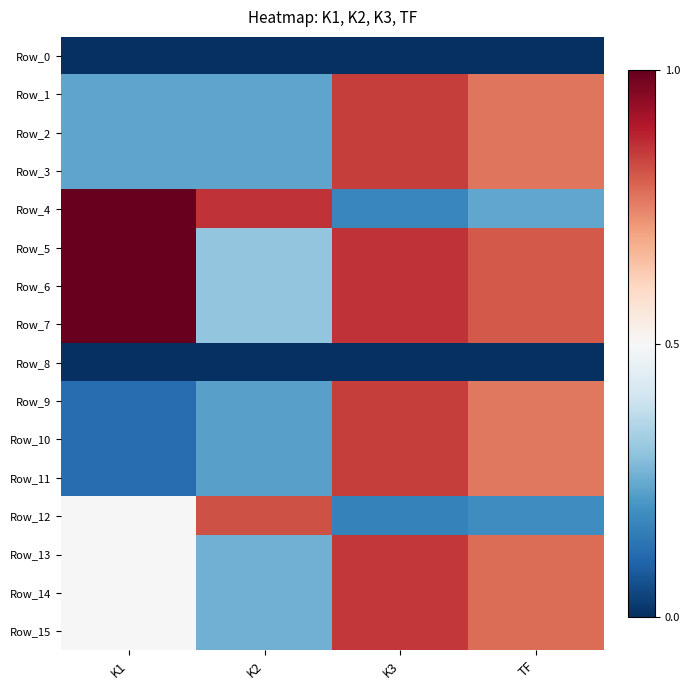

Which label corresponds to the smallest value in the chart?

K1